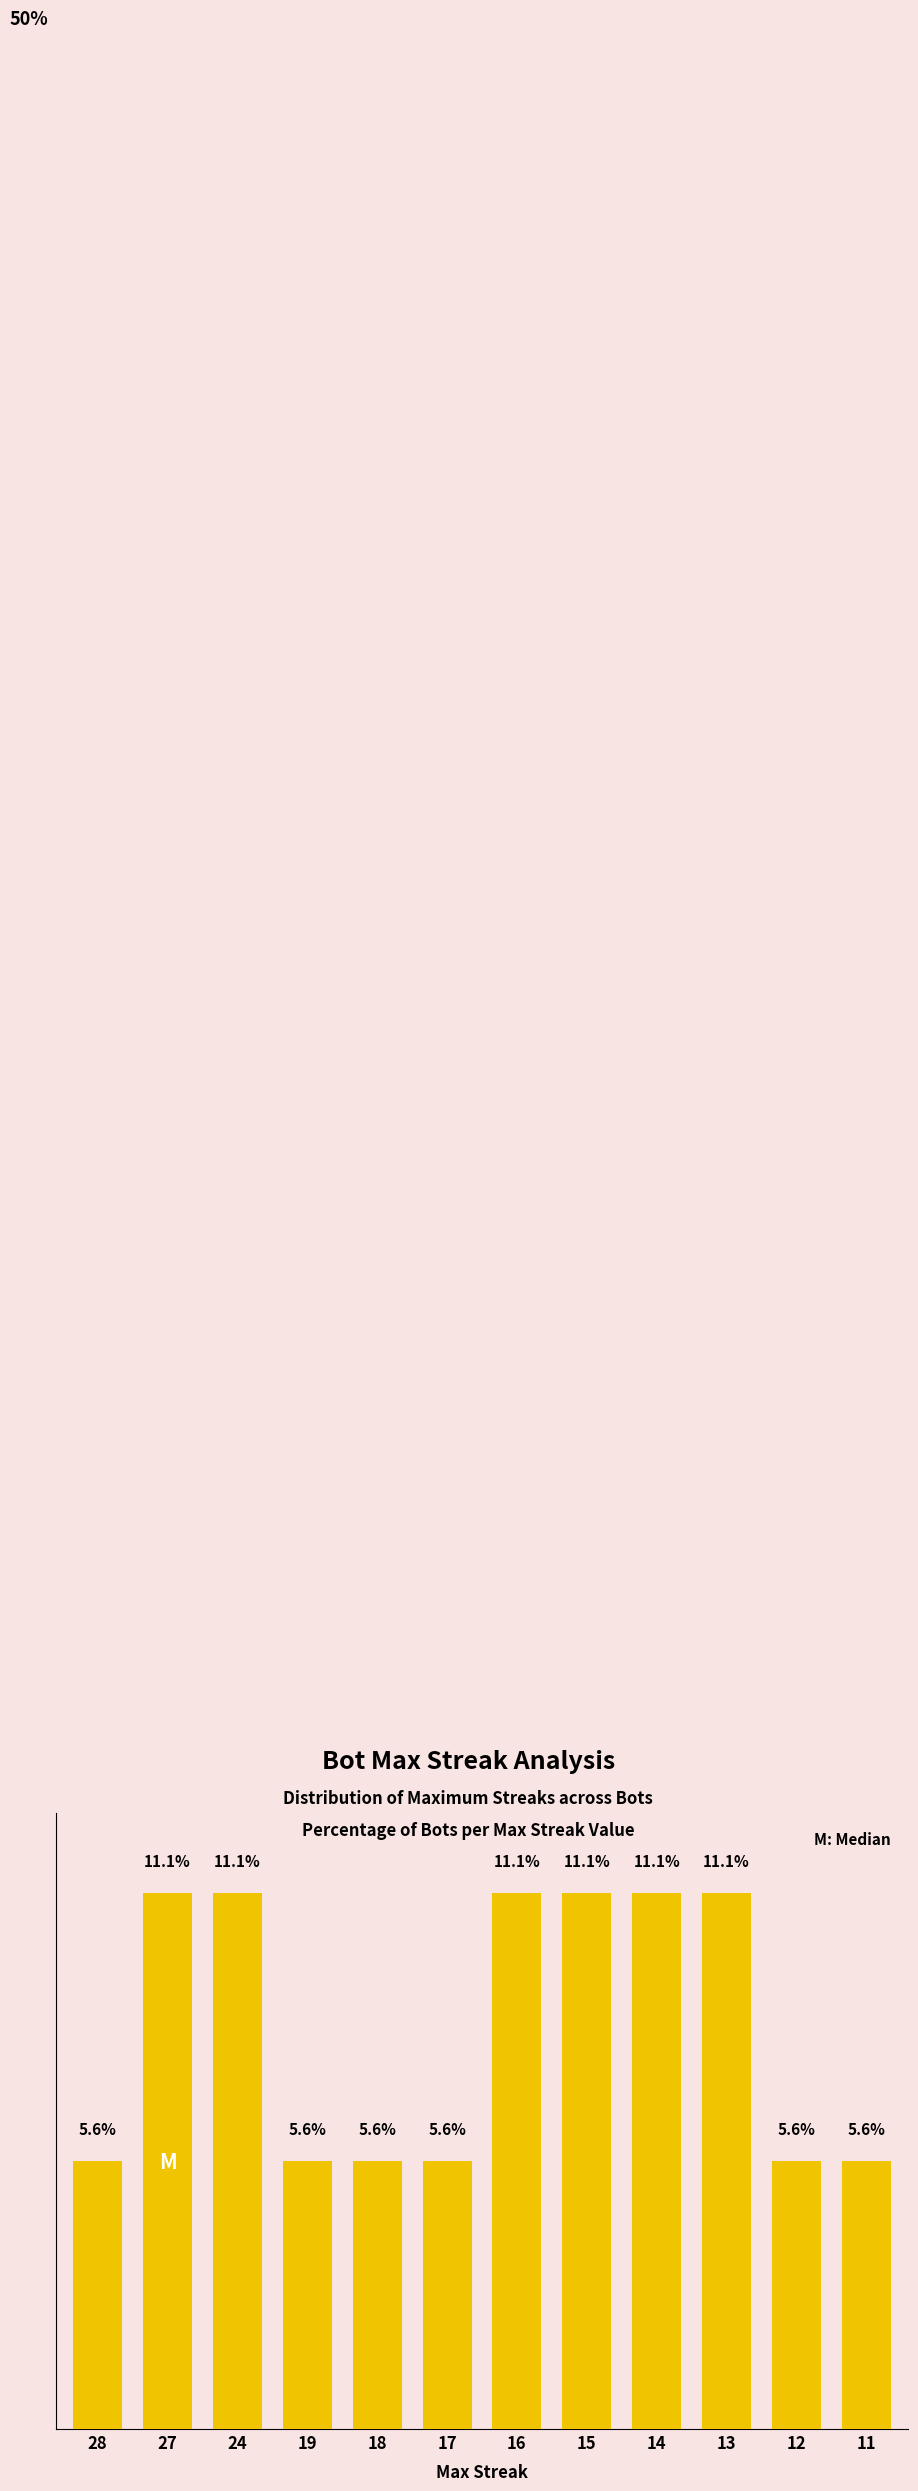

What is the minimum value shown in the chart?

5.6